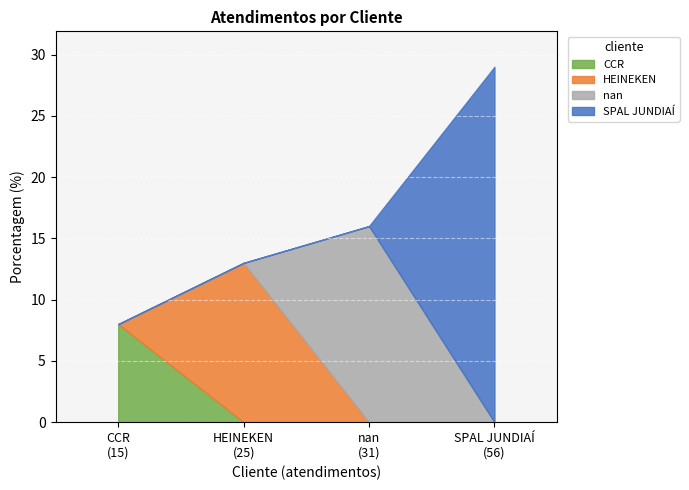

What is the maximum value for CCR?

8